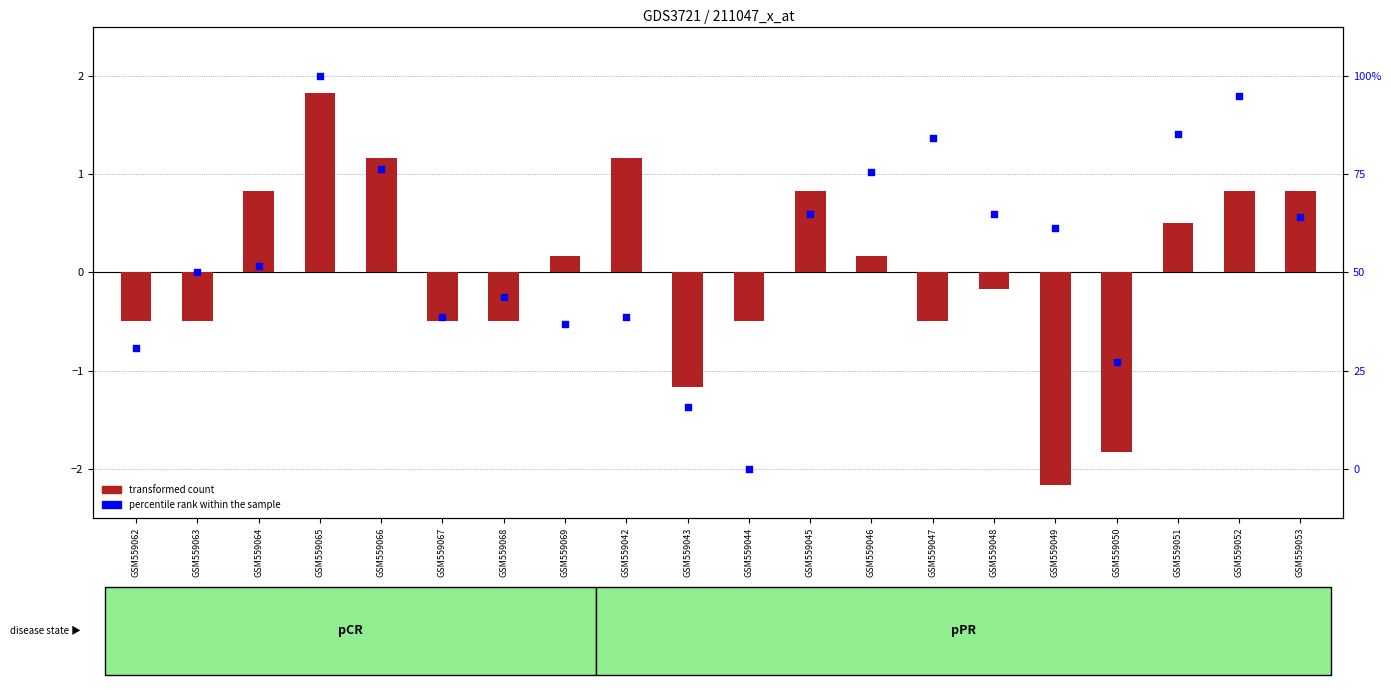

At which category is the sum across all series the highest?

GSM559065